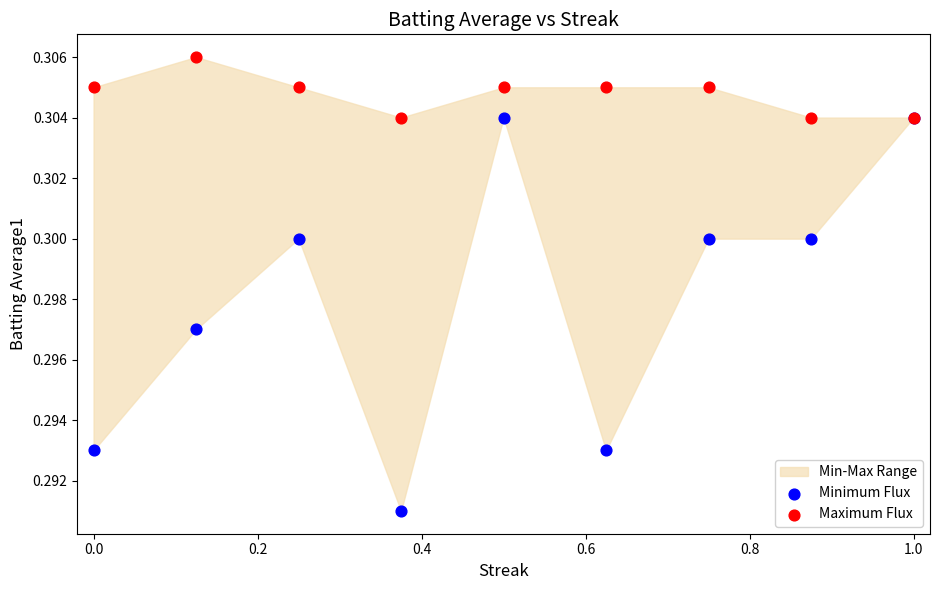

Which series has the widest spread of Y values?

Minimum Flux